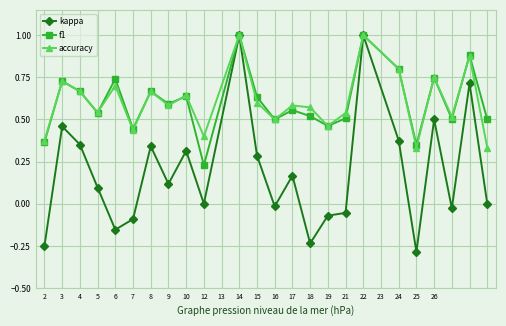

What is the greatest value displayed?

1.0